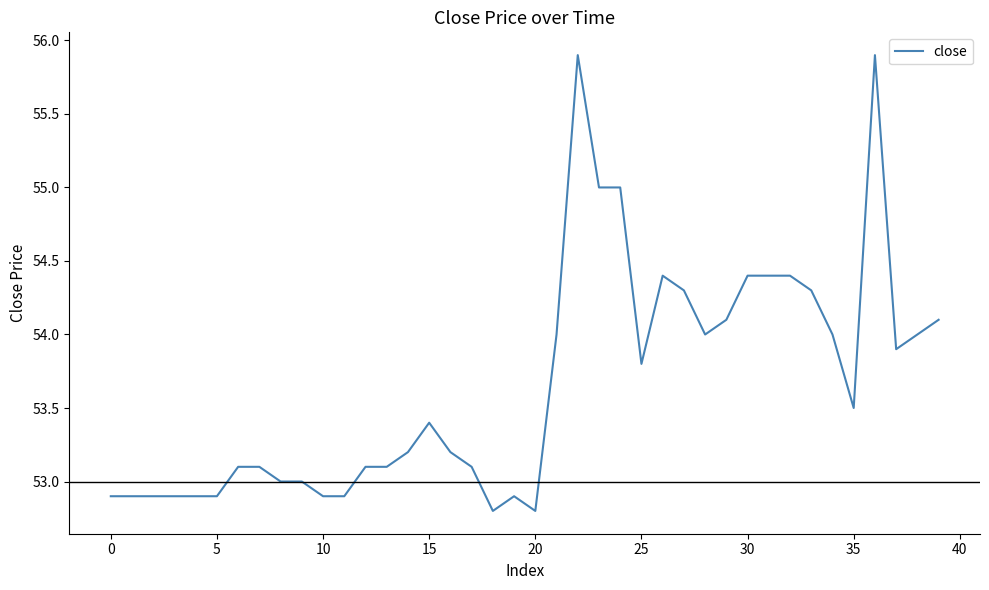

What is the smallest value displayed?

52.8